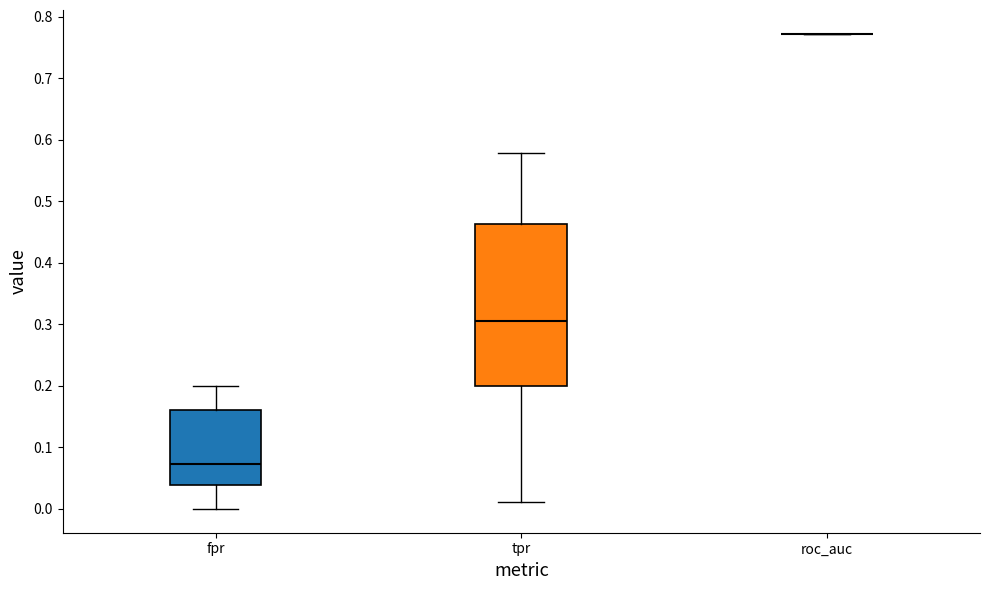

Where does the upper whisker of the box for fpr end on the y-axis? The values are not printed on the chart, so give them approximately, as read against the axis.

0.20